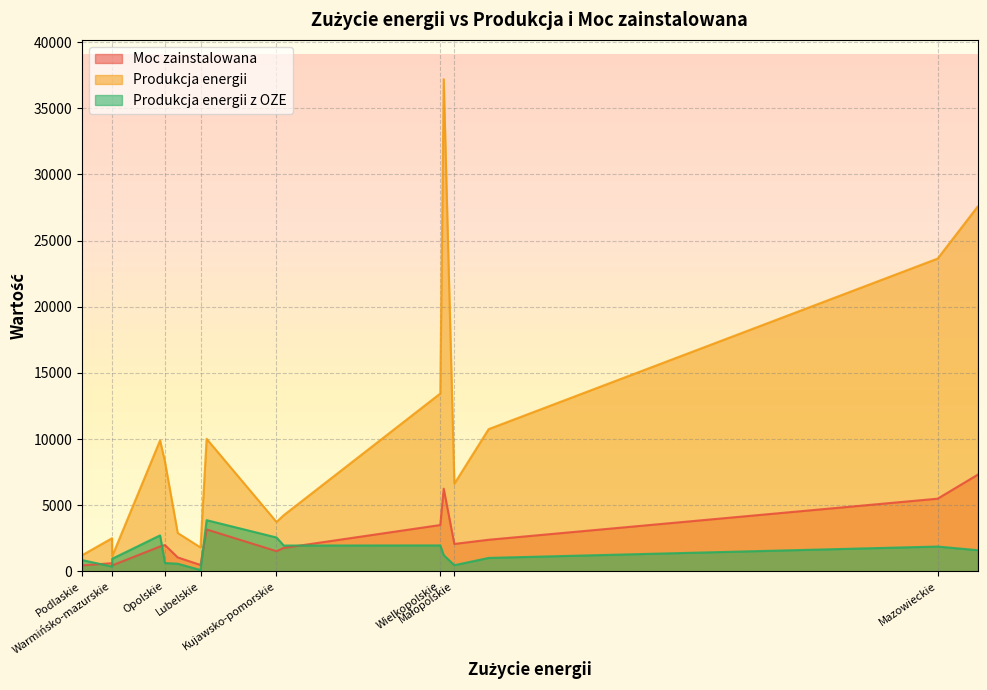

Where does the Moc zainstalowana series first go above 1983?

Opolskie